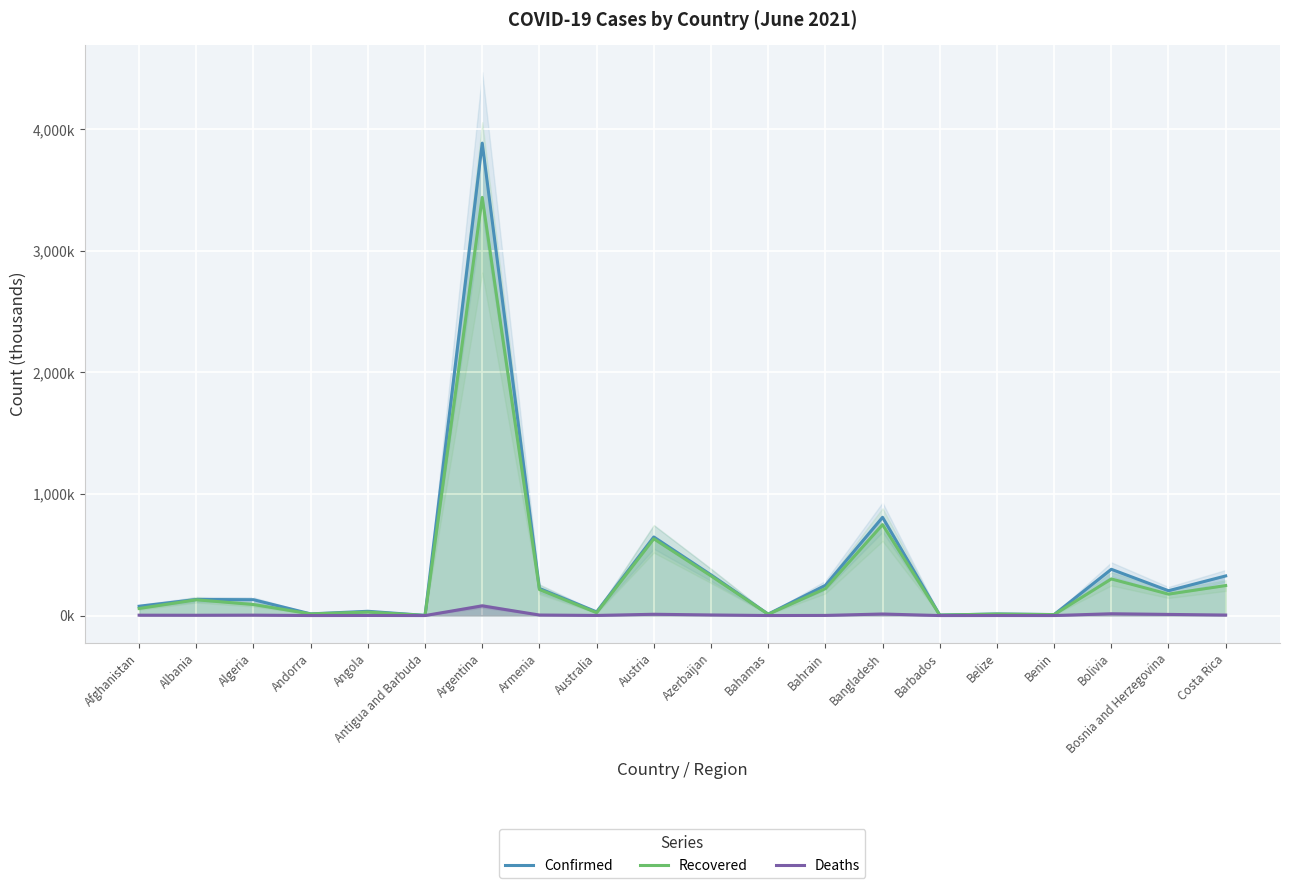

Rank the series by their maximum value, from lowest to highest.

Deaths, Recovered, Confirmed